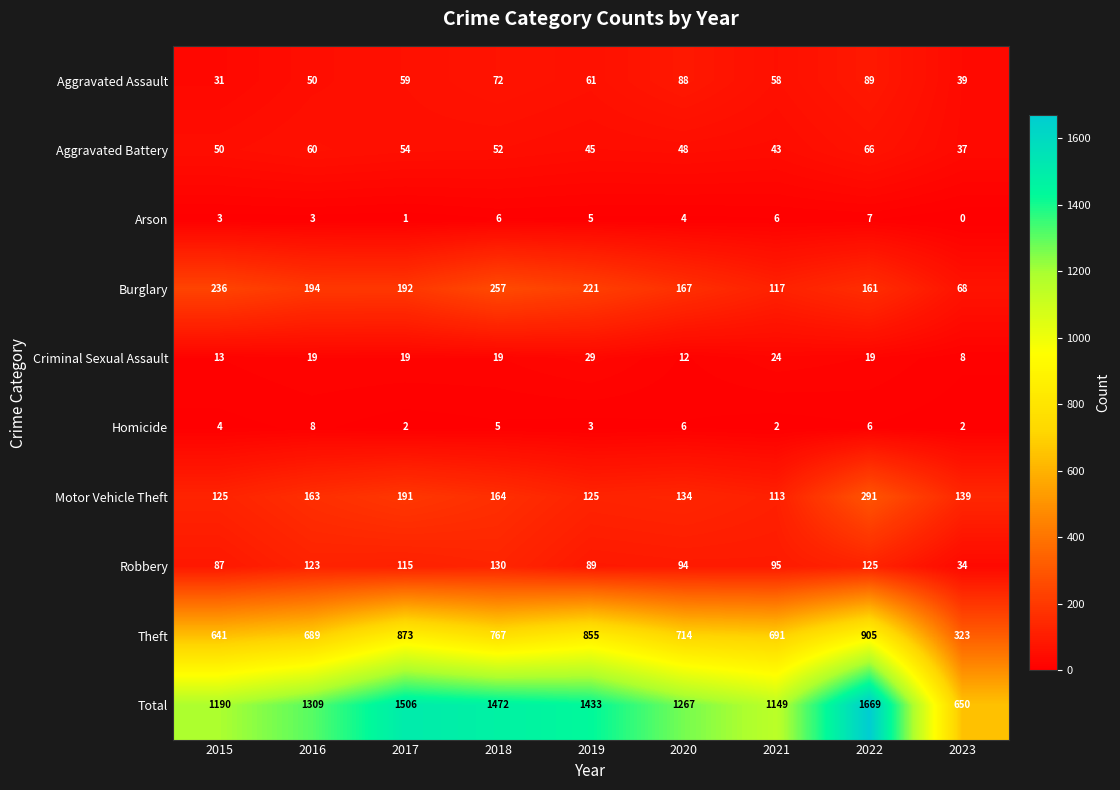

Which series has the largest total across all categories?

Total